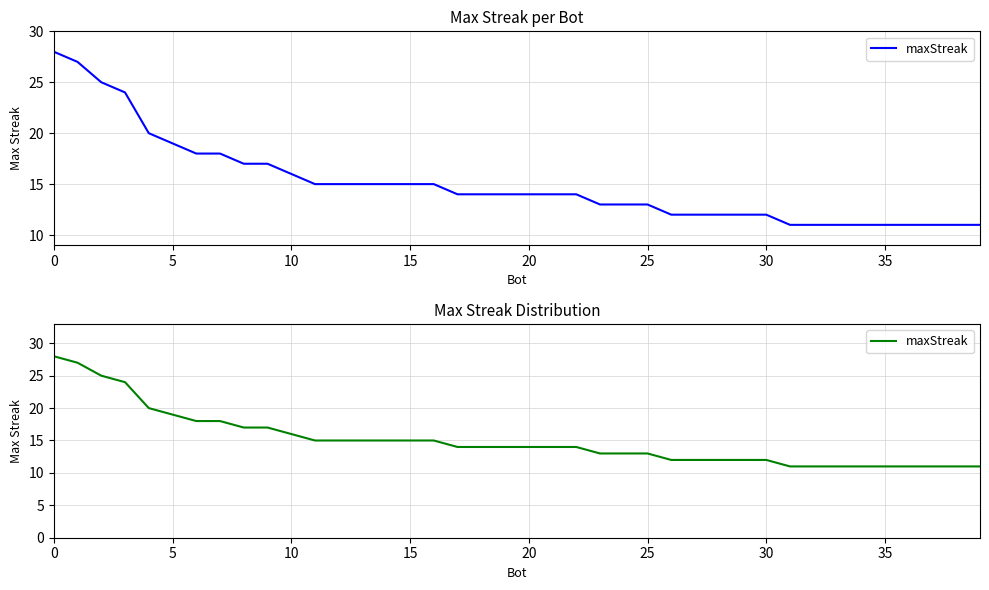

The value at 9 is 5. True or false?

False